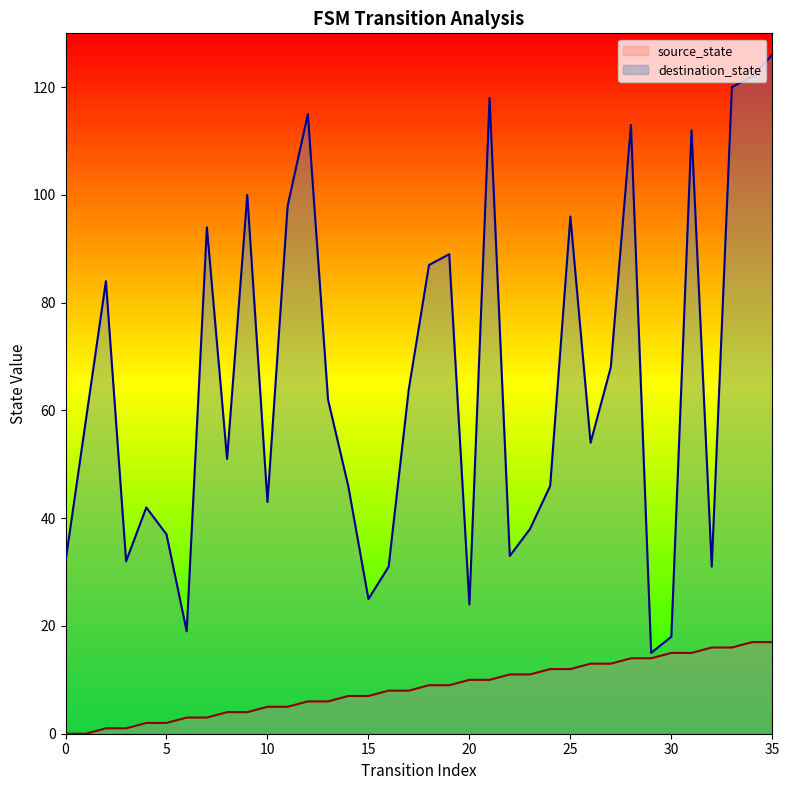

The value of source_state at 23 is 11. True or false?

True